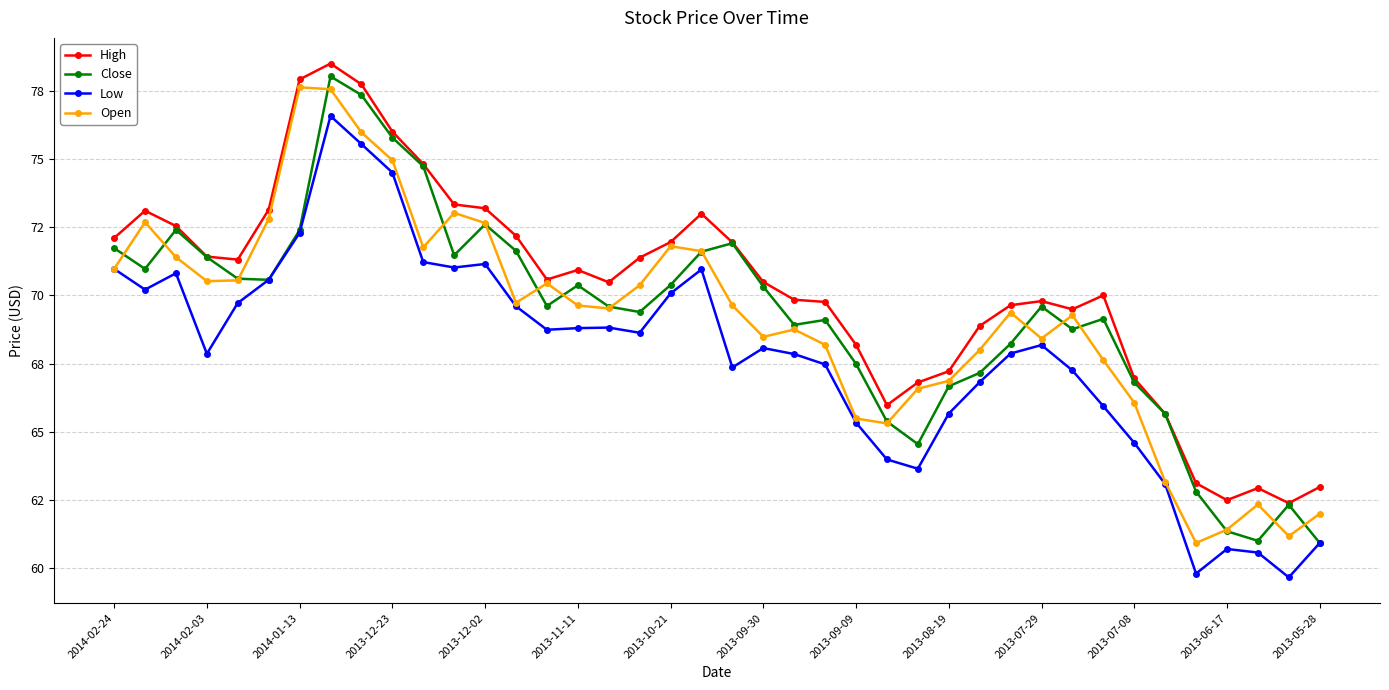

What are all the series names shown in the legend?

High, Close, Low, Open